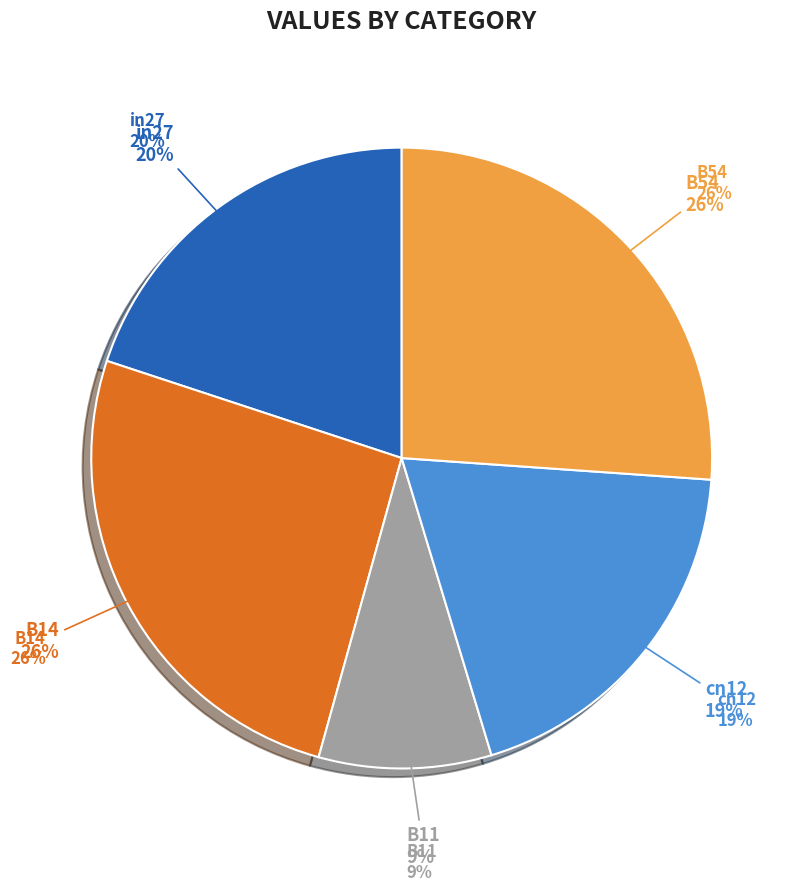

How many segments does this pie chart have?

5